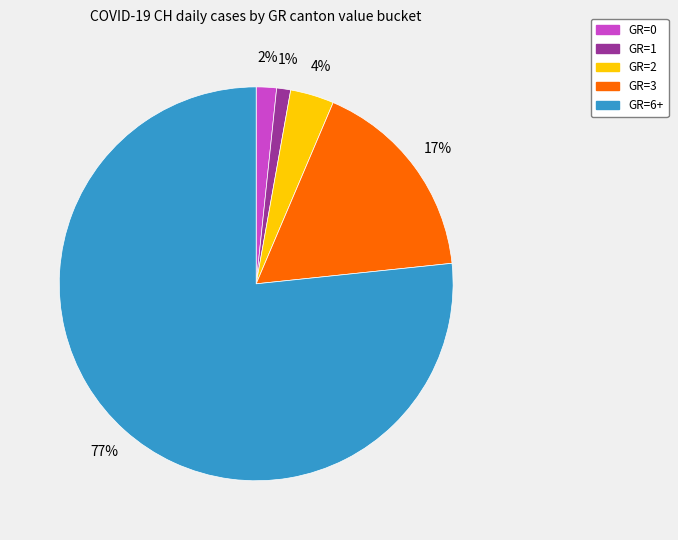

Which category has the biggest portion of the pie?

GR=6+